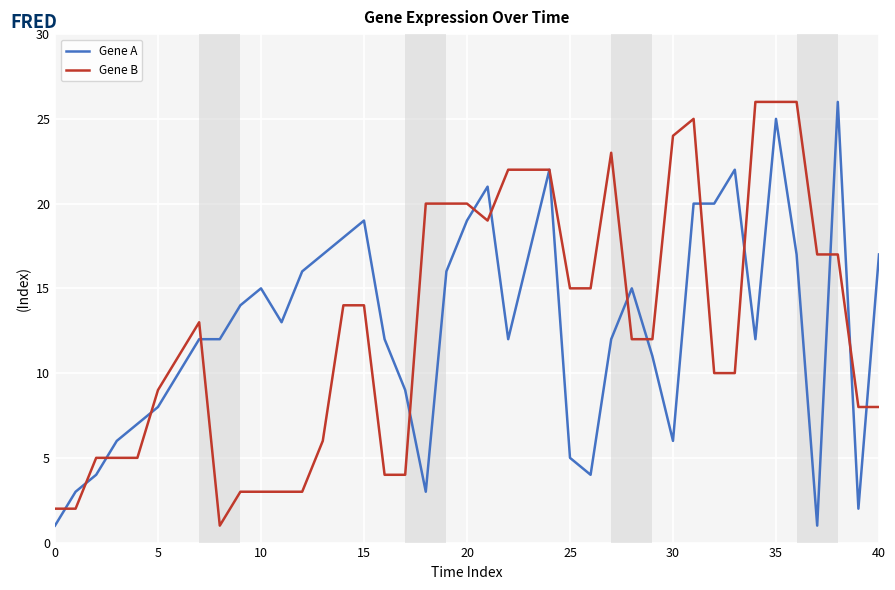

After their last crossing, which series has the higher values: Gene B or Gene A?

Gene A